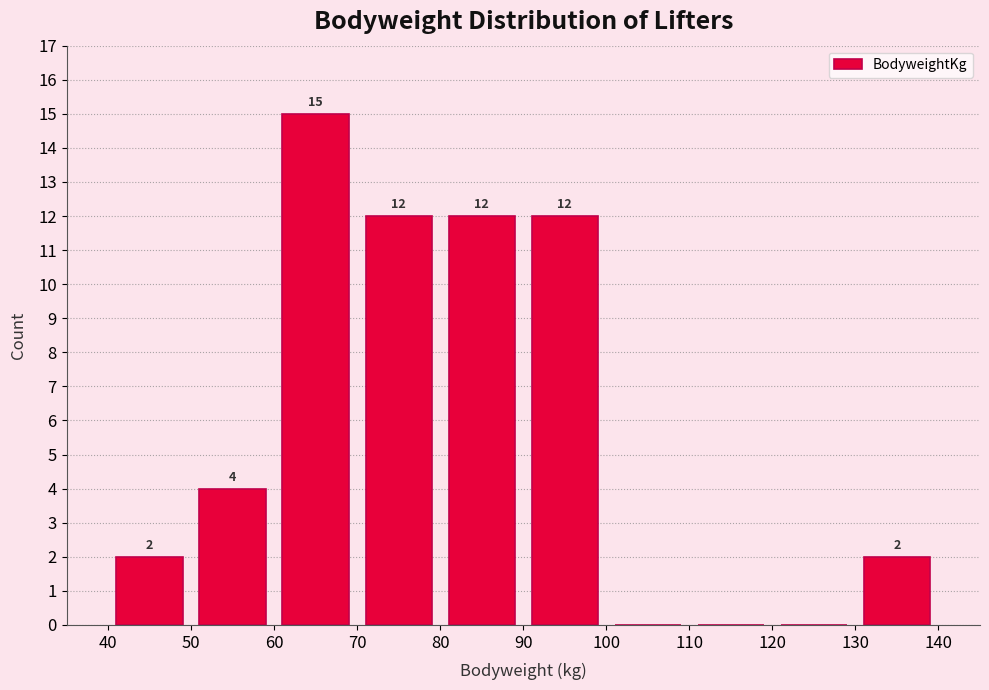

Over which range of the x-axis is the bar tallest?

60 to 70